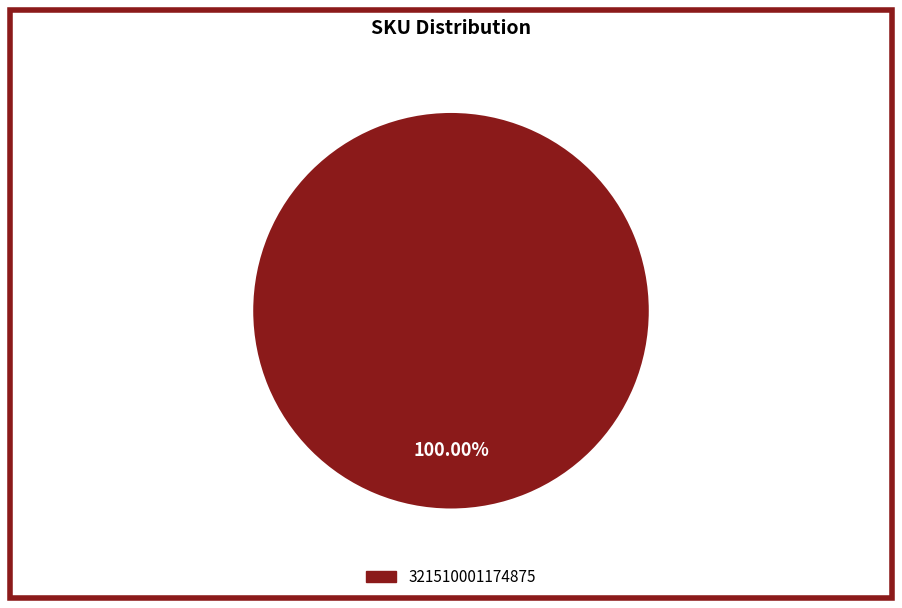

Is there any slice that represents more than half of the pie?

Yes